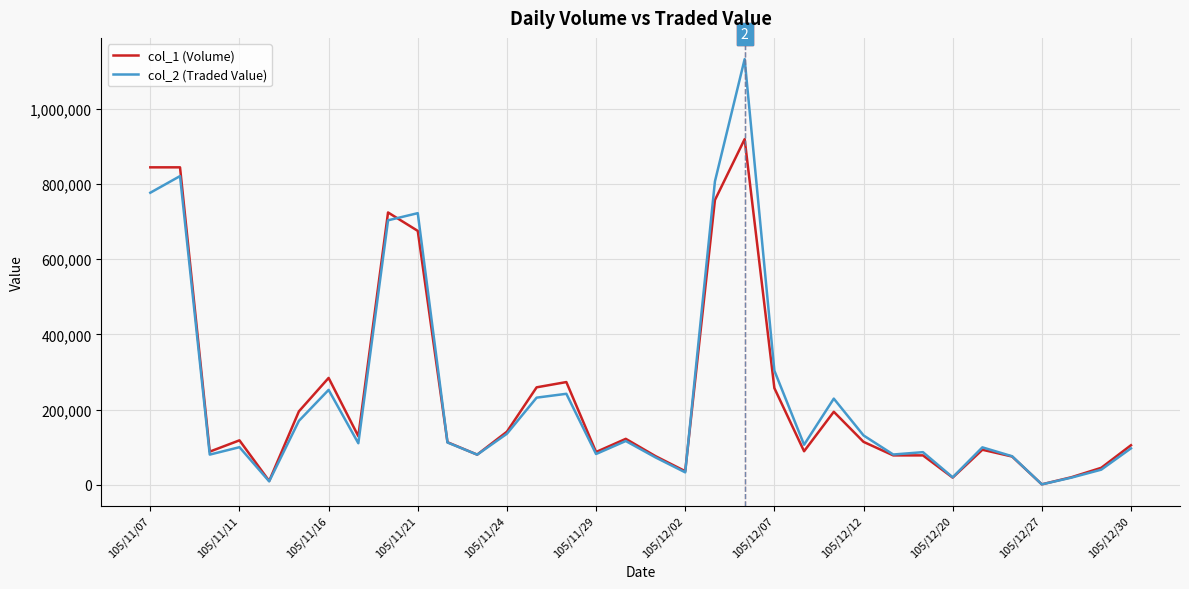

Which series has the largest range (max minus min)?

col_2 (Traded Value)